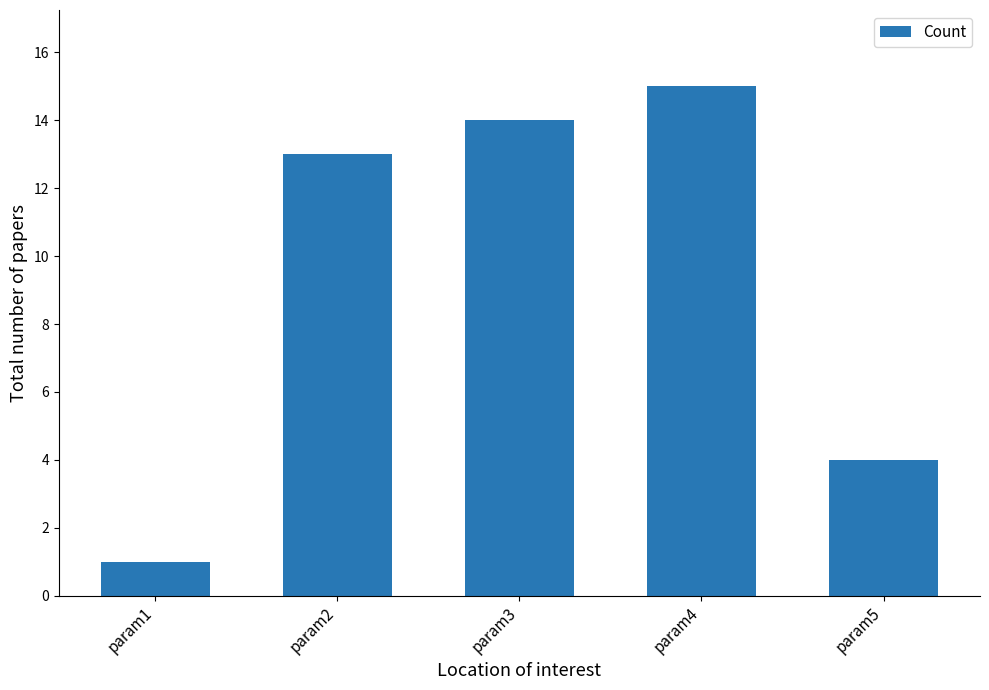

What is the change in value from param3 to param4?

+1